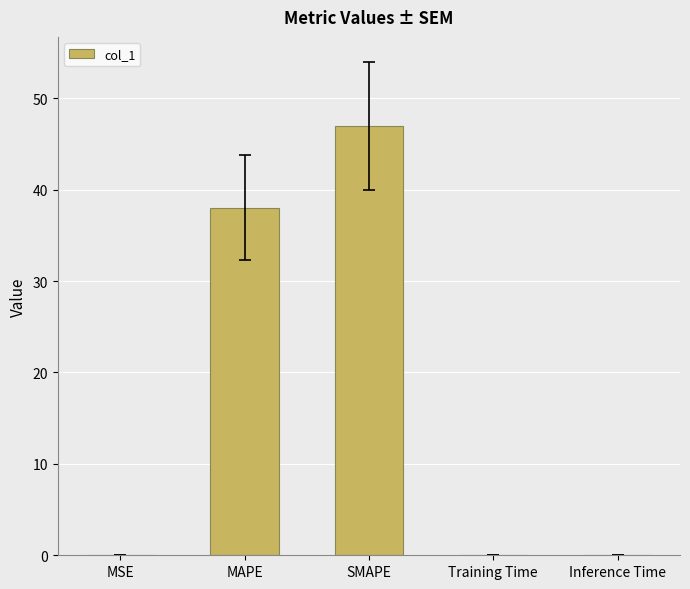

True or false: the data shows 56.0 at MAPE.

False